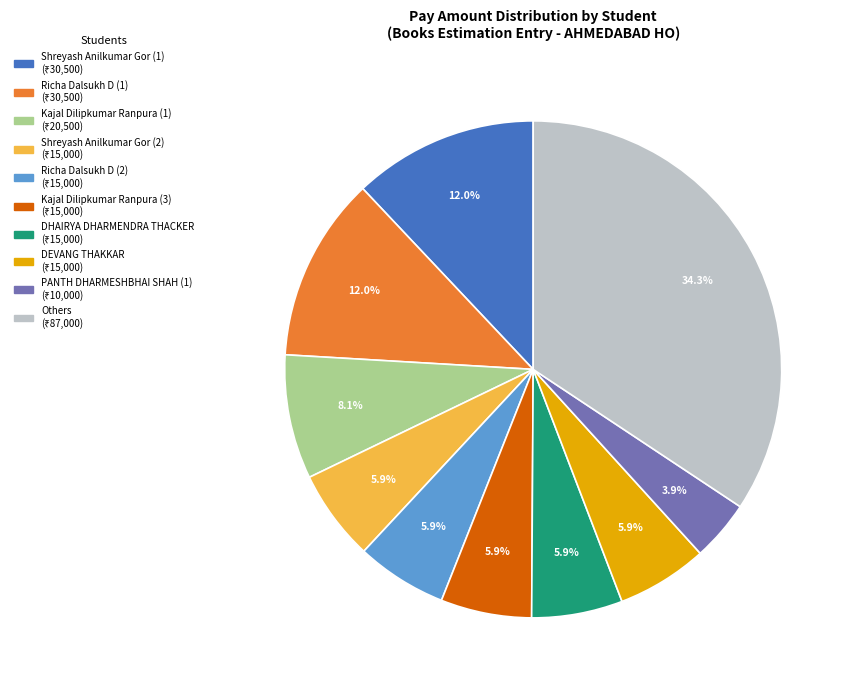

Does any single category account for the majority?

No